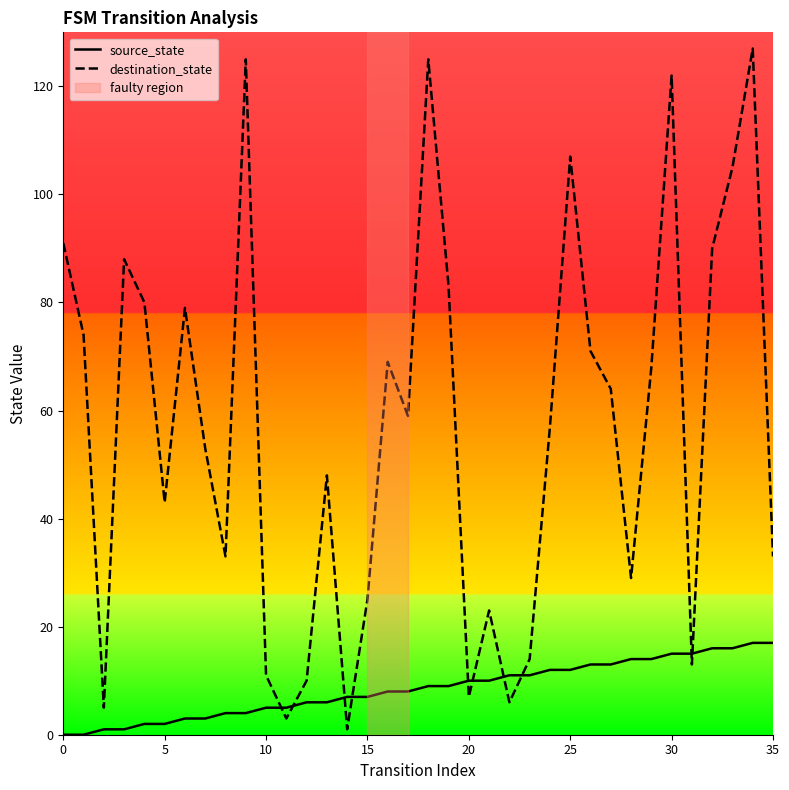

List the series in order of their peak value, highest first.

destination_state, source_state